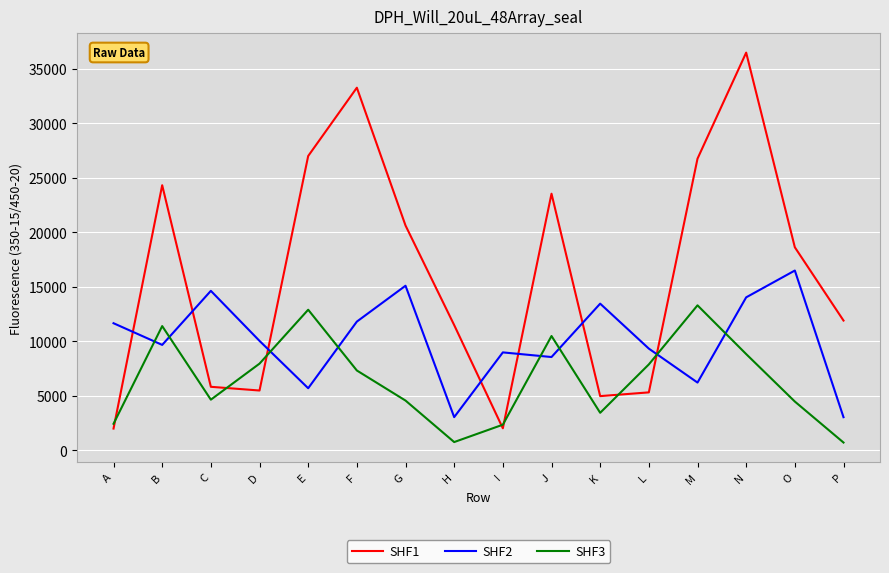

What is the difference between the SHF2 values at J and K?

4893